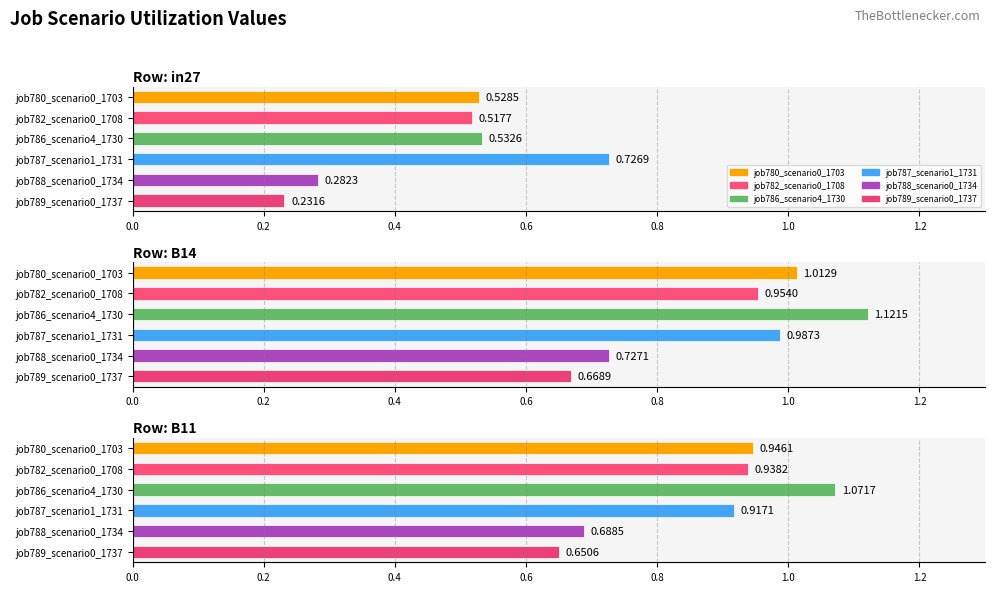

What is the maximum value shown in the chart?

1.1